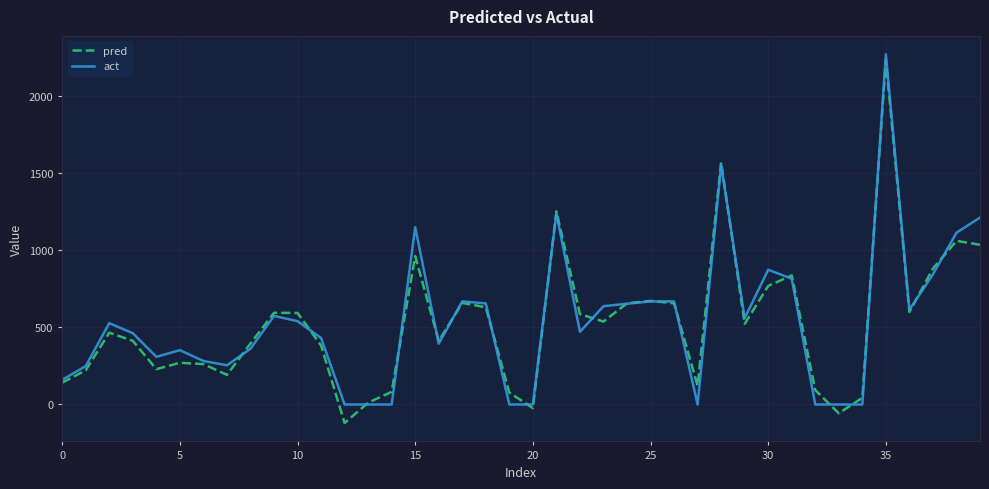

Does the chart have visible grid lines?

Yes